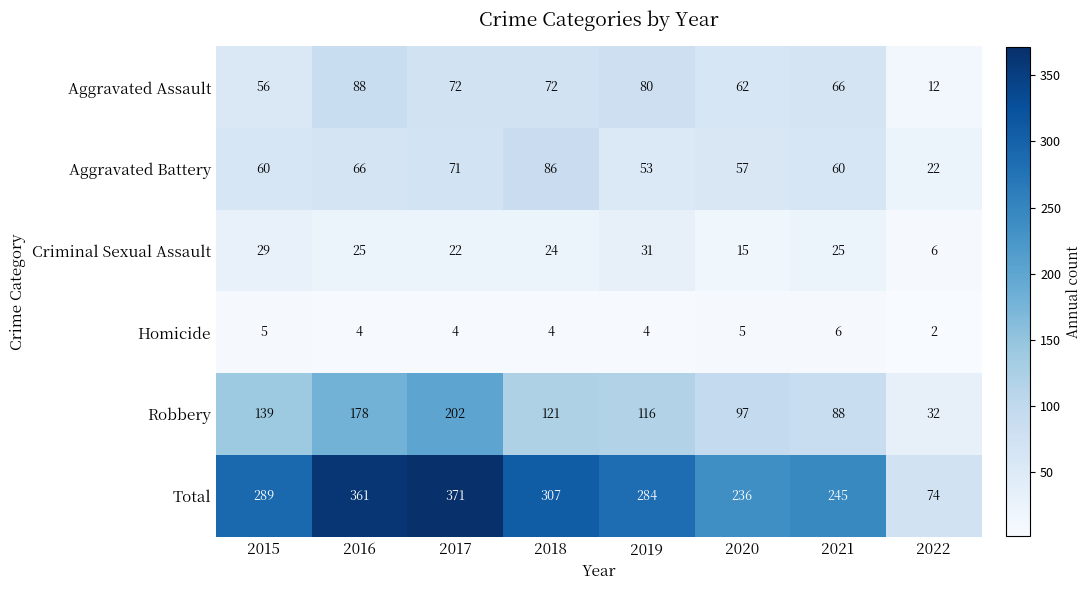

Is it true that Total equals 361 at 2016?

True